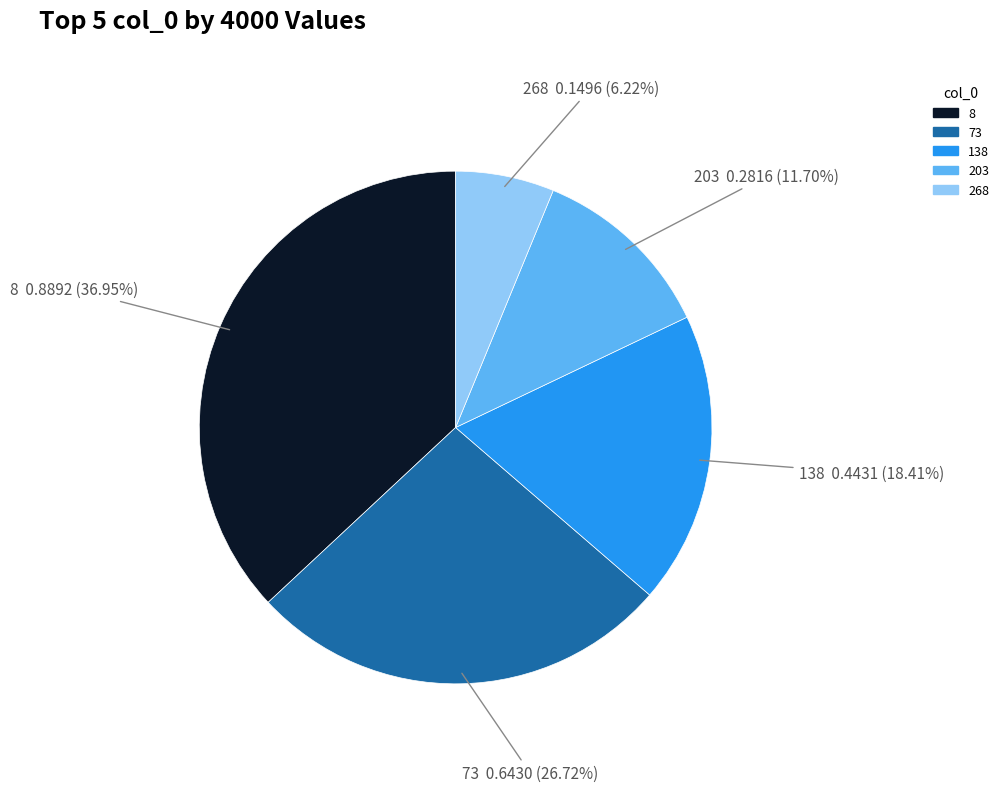

Is 73 the majority of the pie?

No